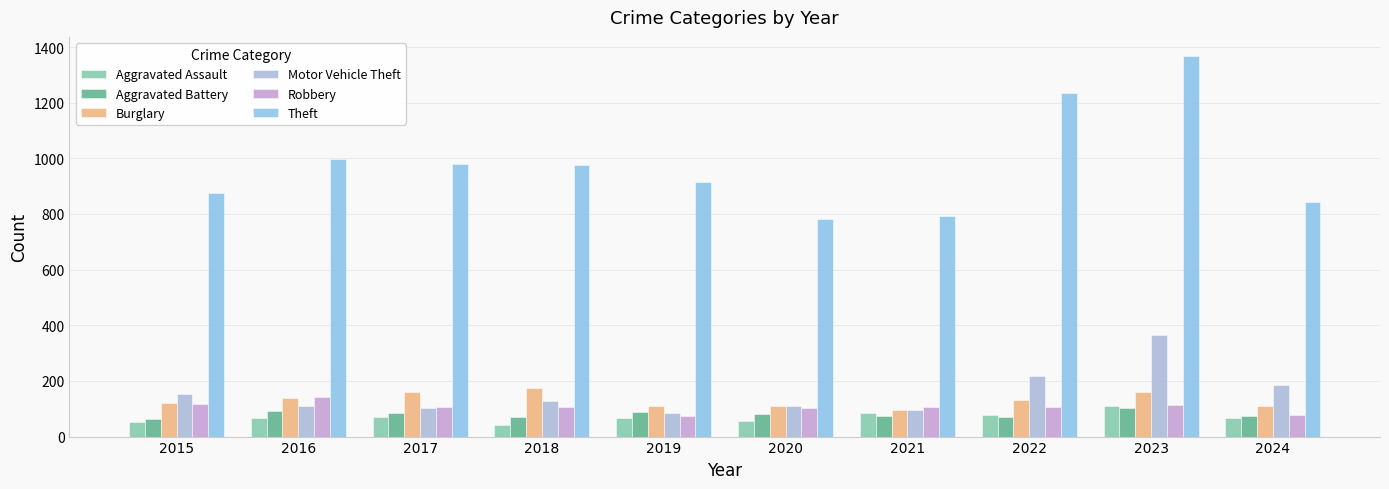

Does the chart contain stacked bars?

No